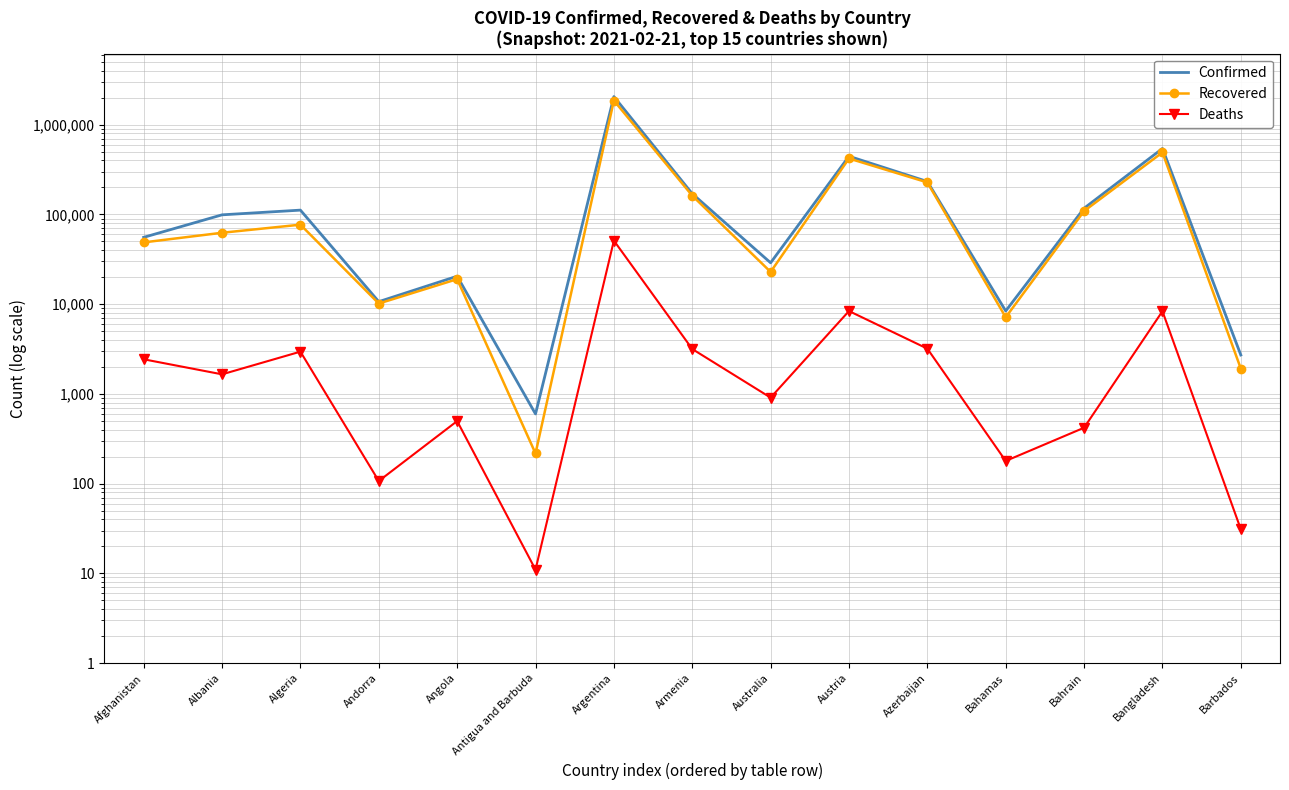

True or false: Recovered and Deaths cross at least once.

False